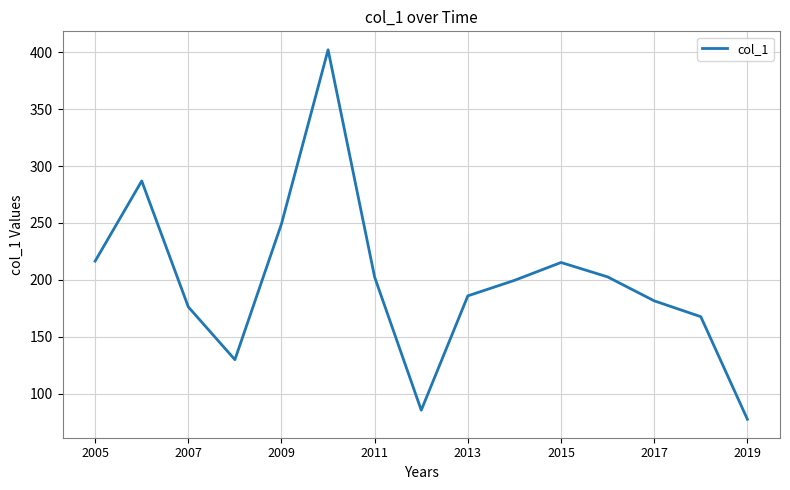

What is the smallest value displayed?

77.5